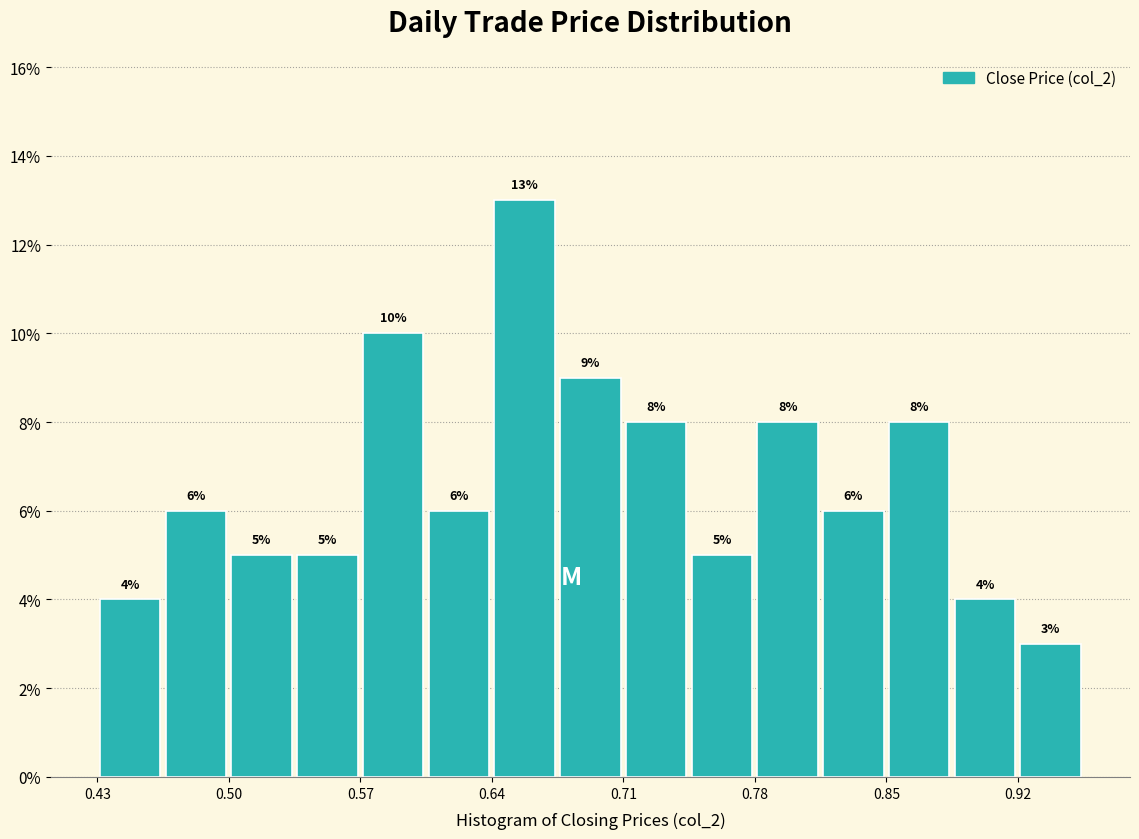

Read against the x-axis, roughly where is the centre of the tallest bar?

0.66